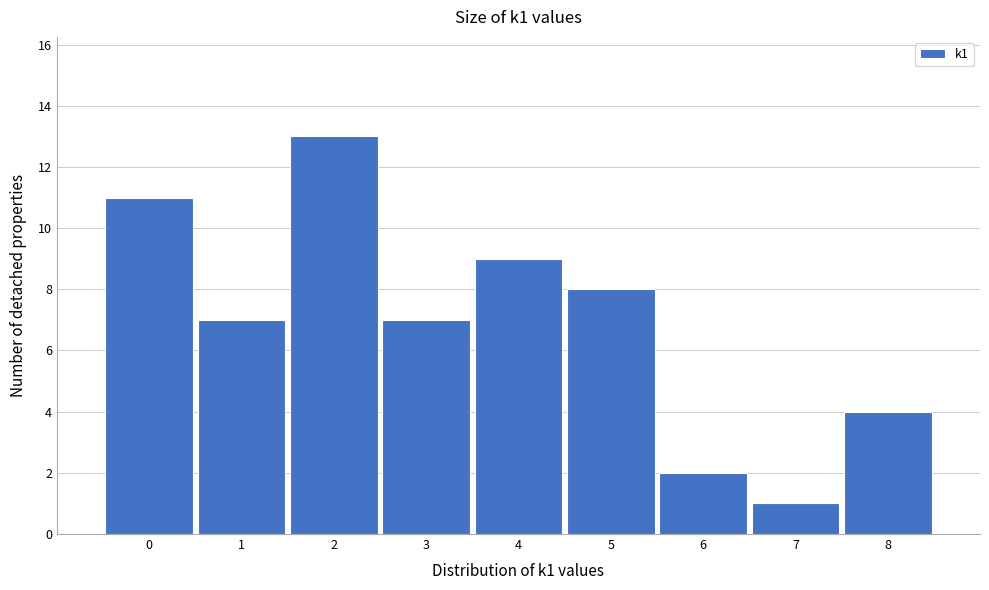

Over which range of the x-axis is the bar tallest?

1.5 to 2.5